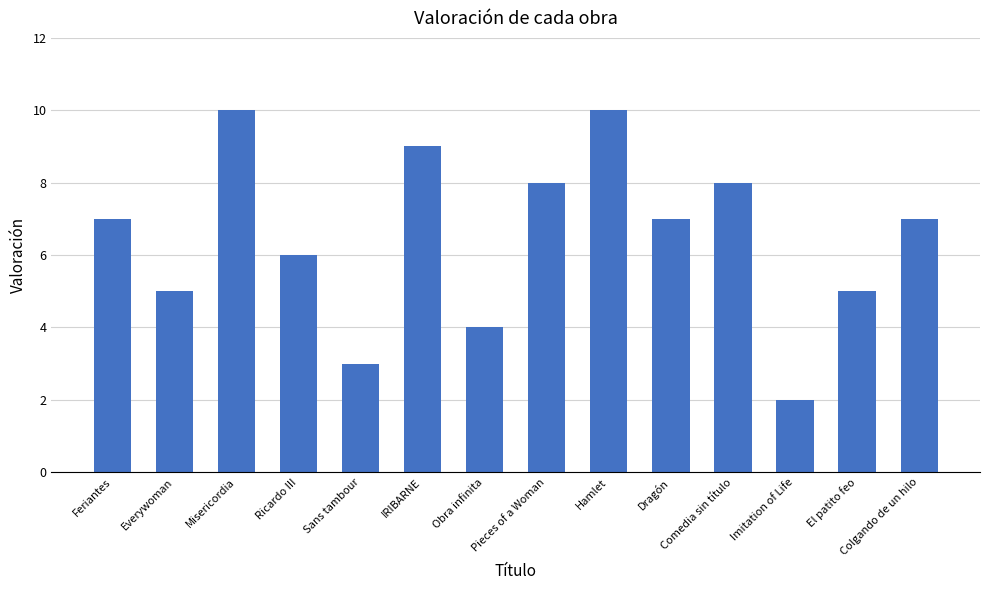

Is it true that the value at El patito feo is 5?

True